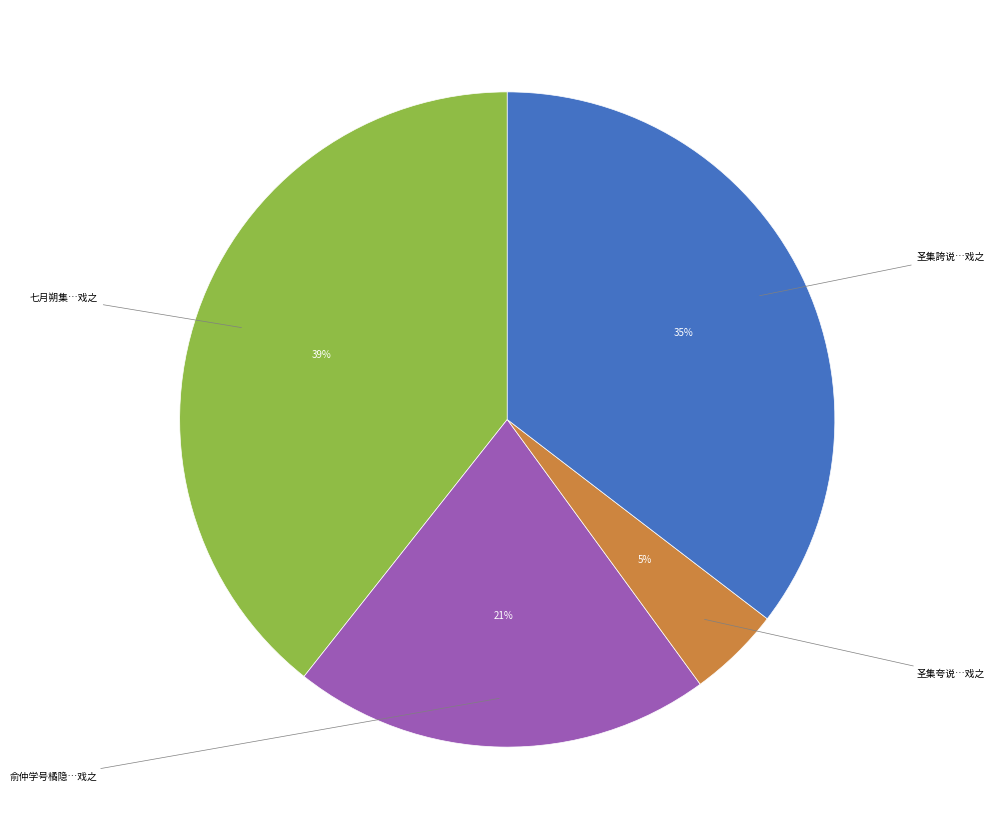

Is there any slice that represents more than half of the pie?

No